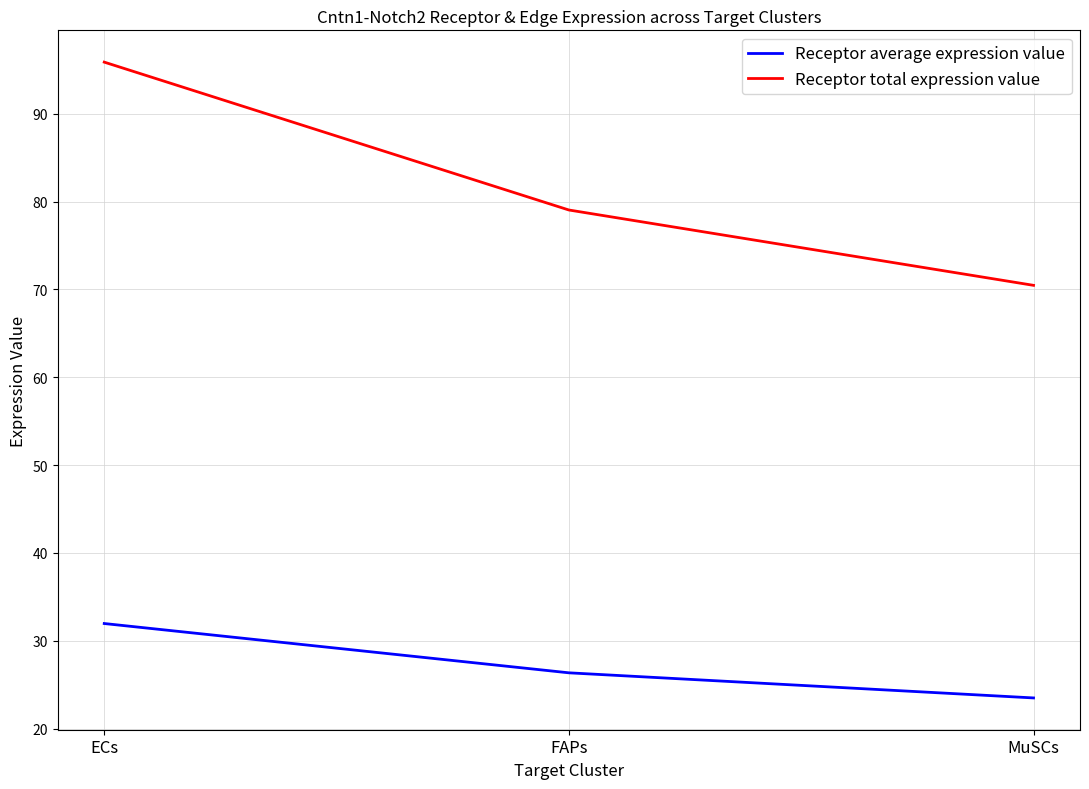

What is the difference between the maximum and minimum values in the Receptor total expression value series?

25.4